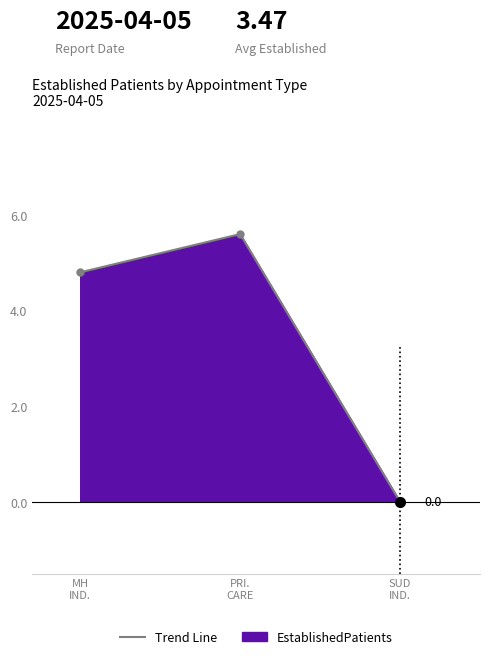

What is the sum of all values?

10.4